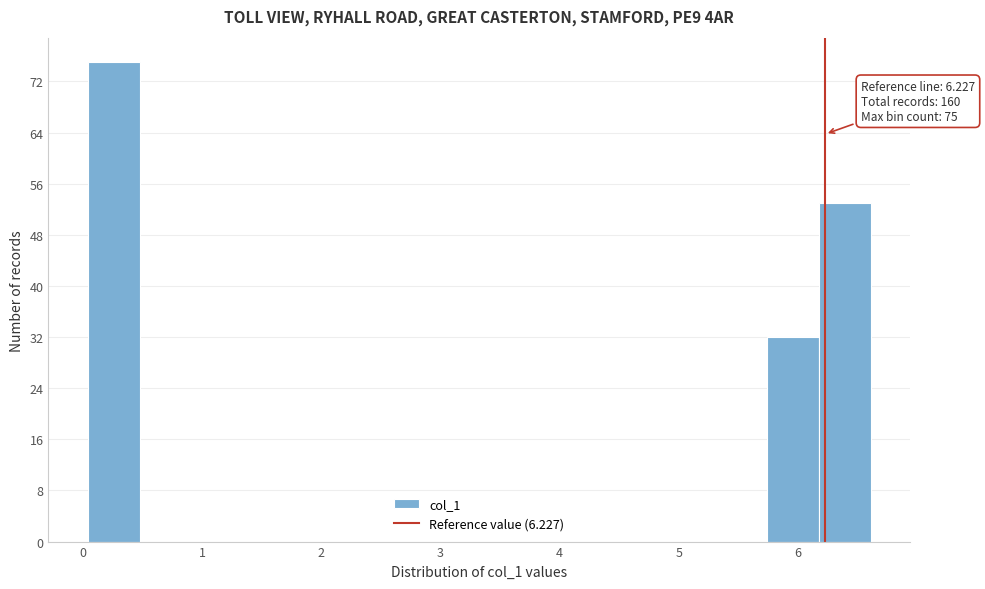

Which range on the x-axis has the tallest bar?

0.0 to 0.5